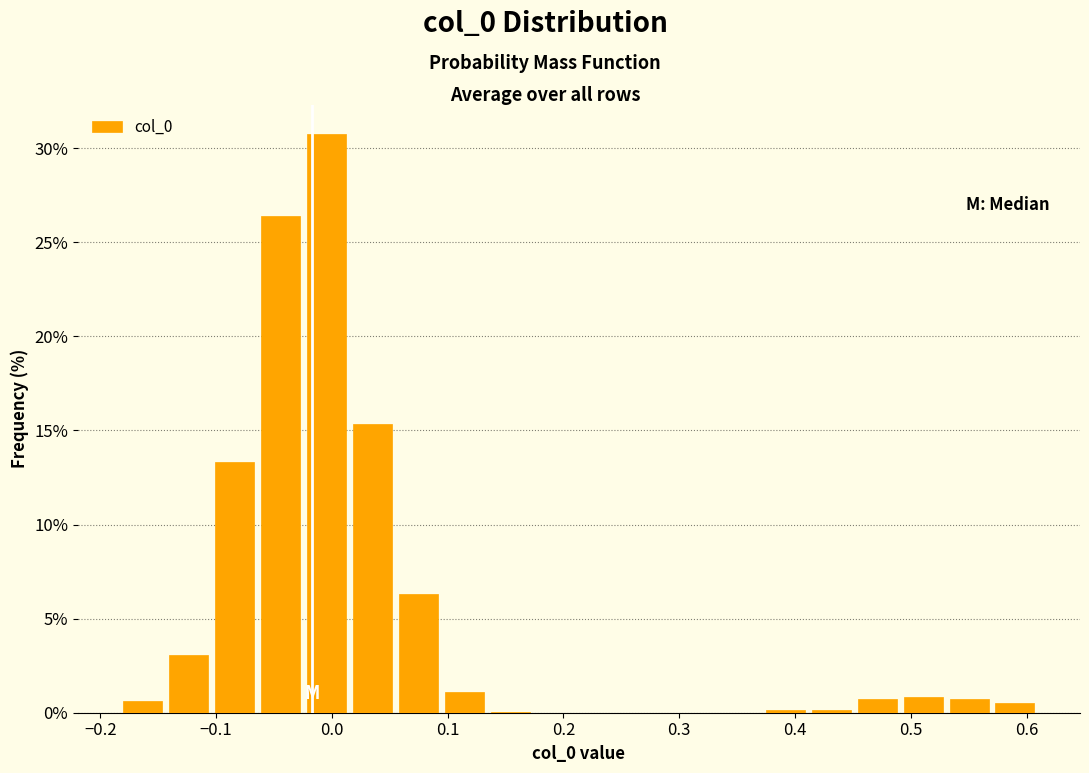

Read against the x-axis, roughly where is the centre of the tallest bar?

0.00